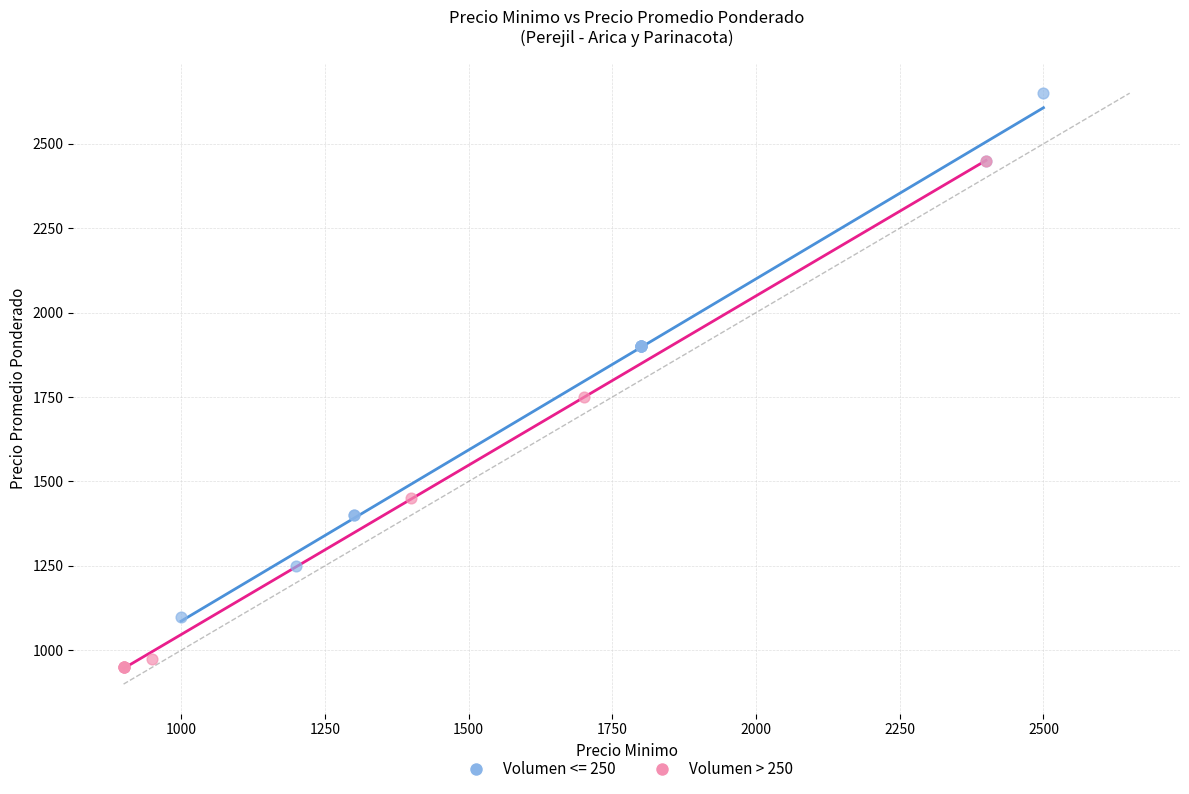

Which series reaches the maximum Y coordinate?

Volumen <= 250